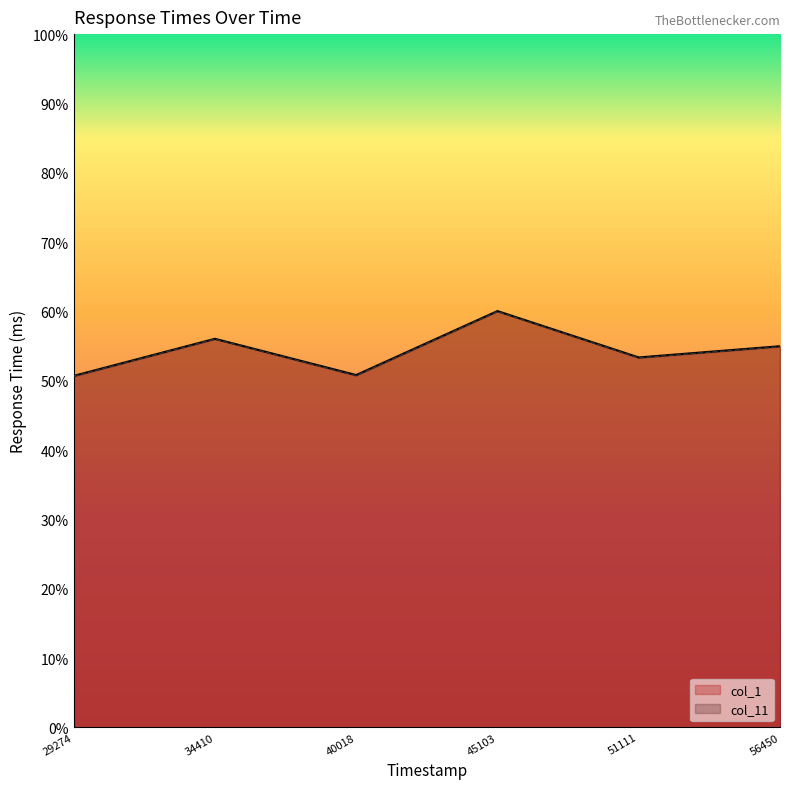

Rank the series by their maximum value, from highest to lowest.

col_1, col_11